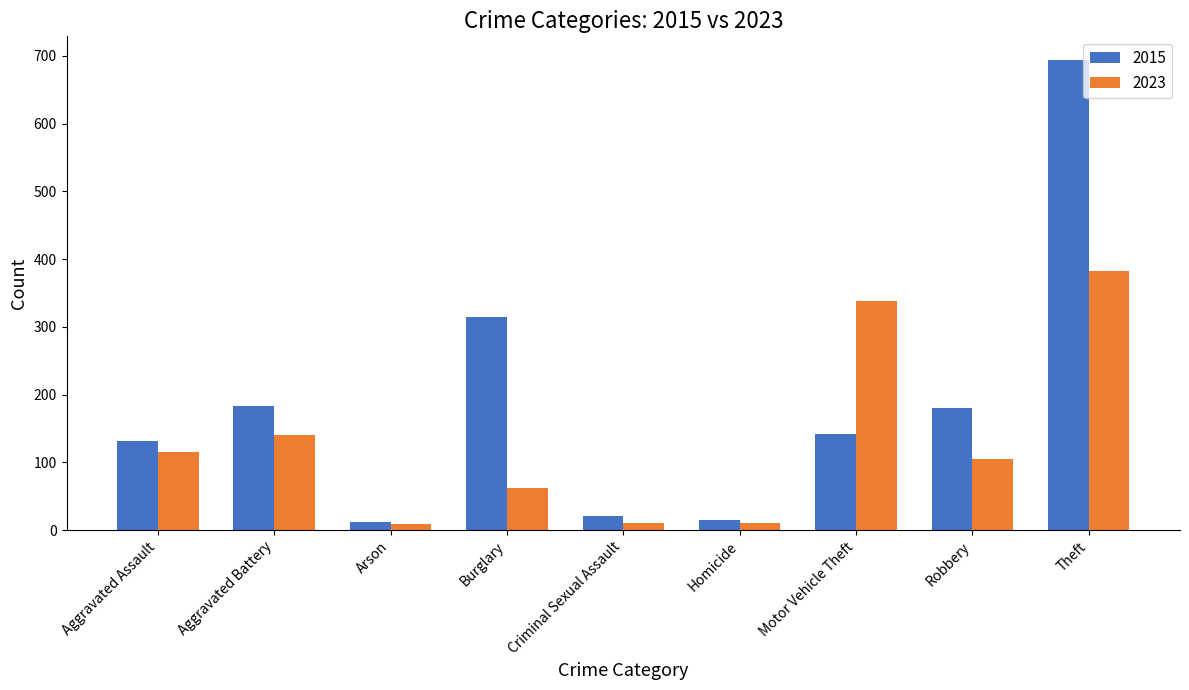

At which label does 2023 first exceed 105?

Aggravated Assault